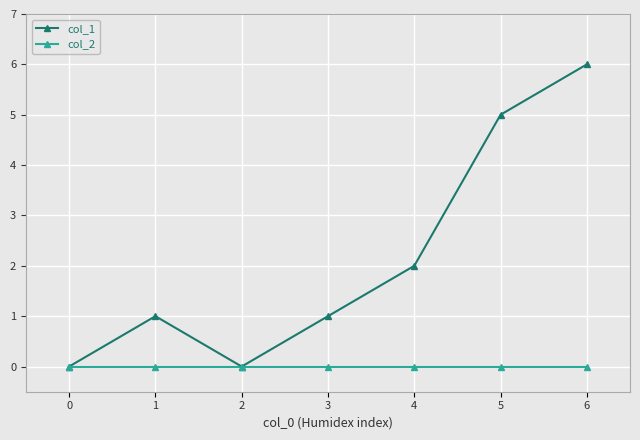

Count the number of categories in the chart.

7